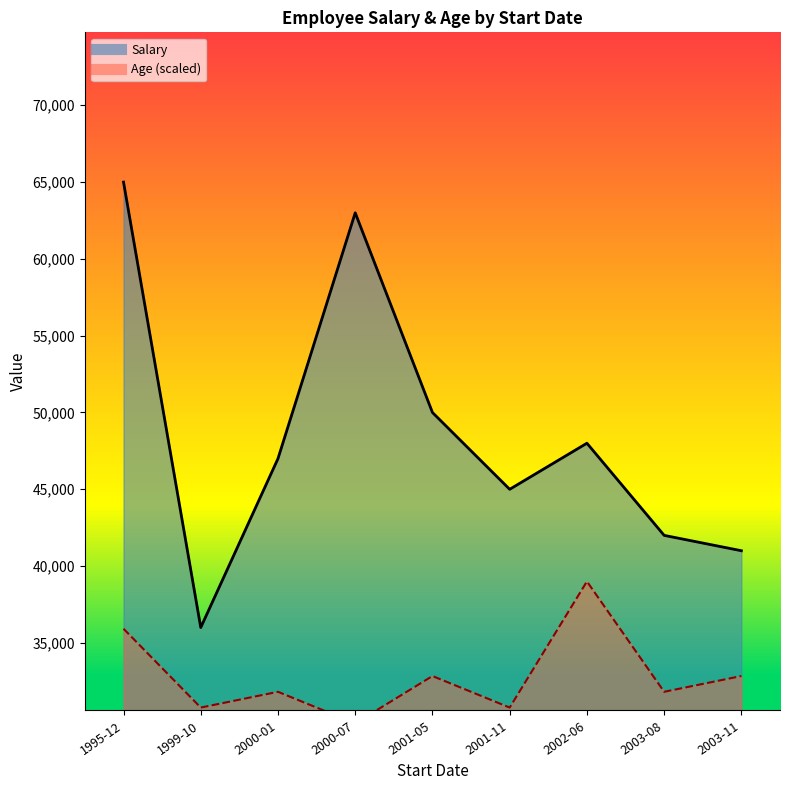

What is the difference between the Age values at 2002-06-09 and 2001-05-06?

6